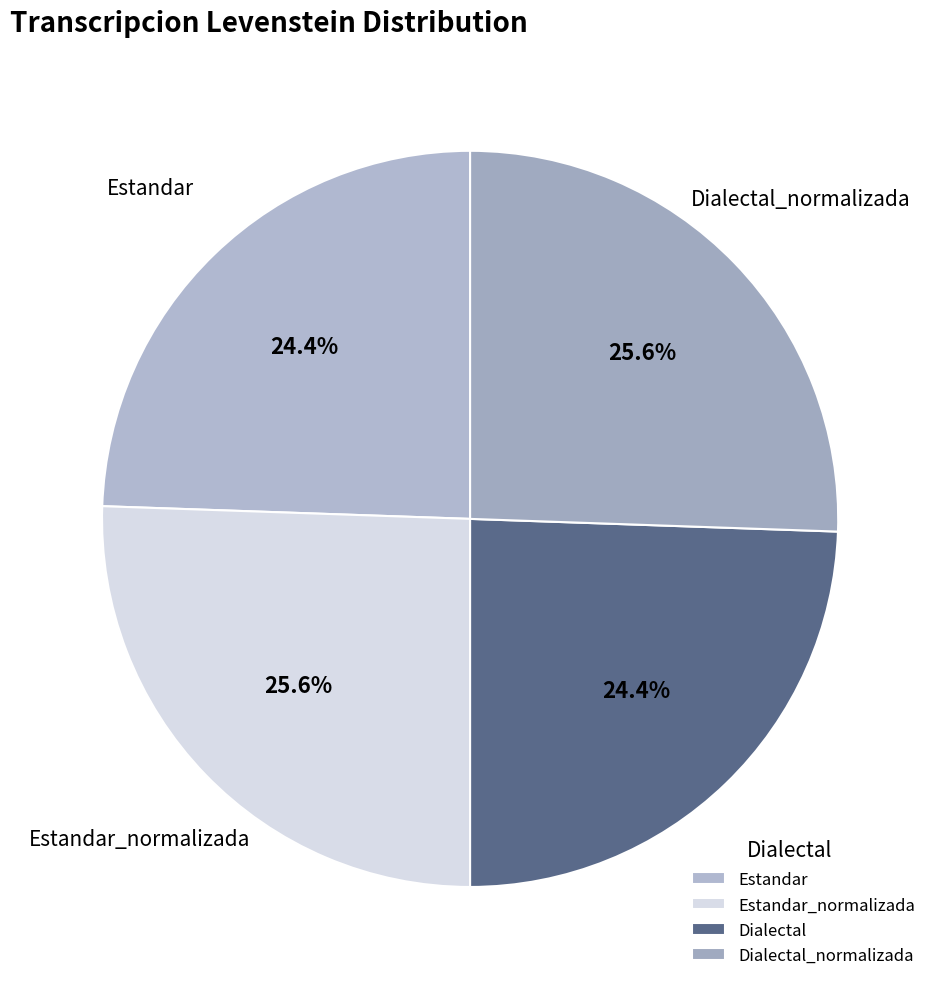

Is there a majority slice in this chart?

No